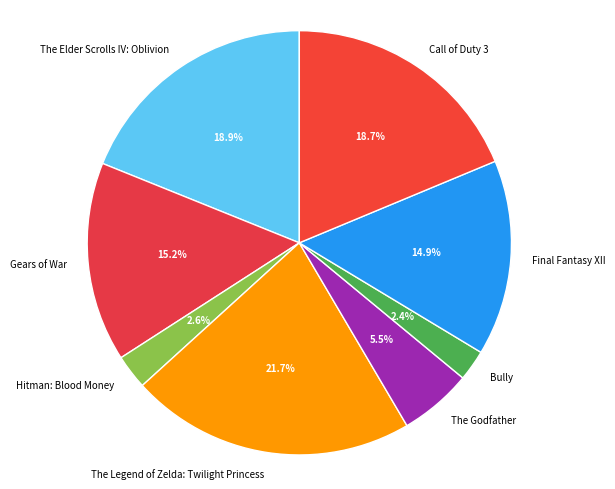

To the nearest percent, what is the difference between the largest and smallest slice percentages?

19%